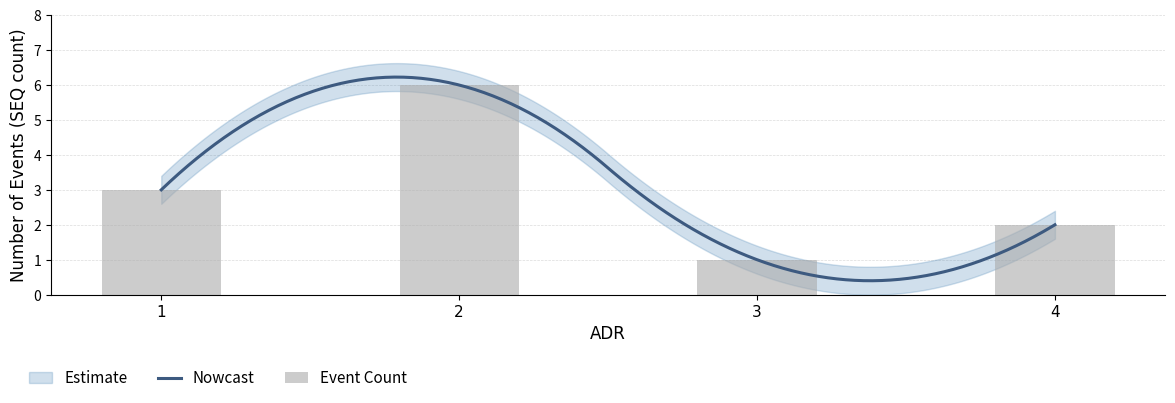

Approximately how many times larger is the value at 4 compared to 3?

2.0